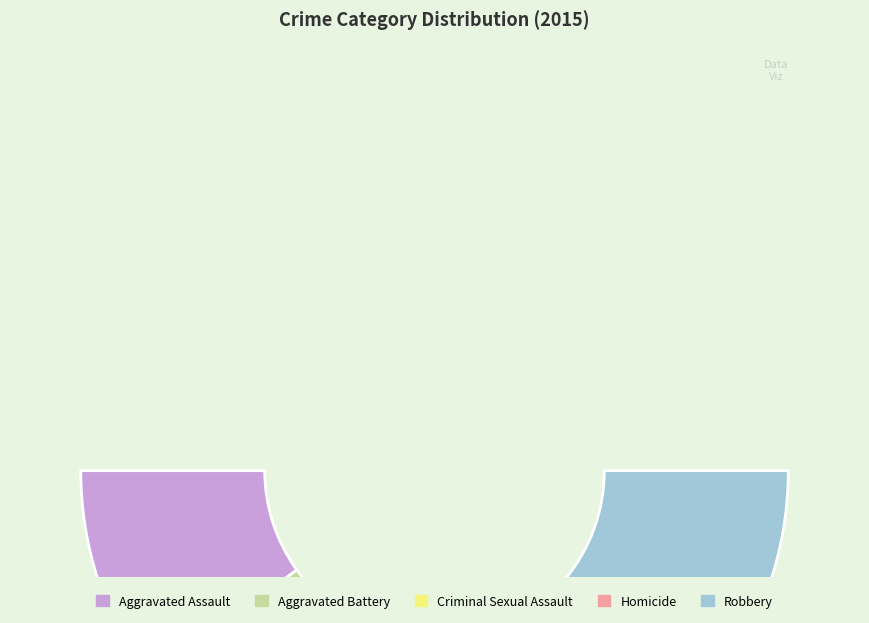

Which slice is the largest?

Robbery